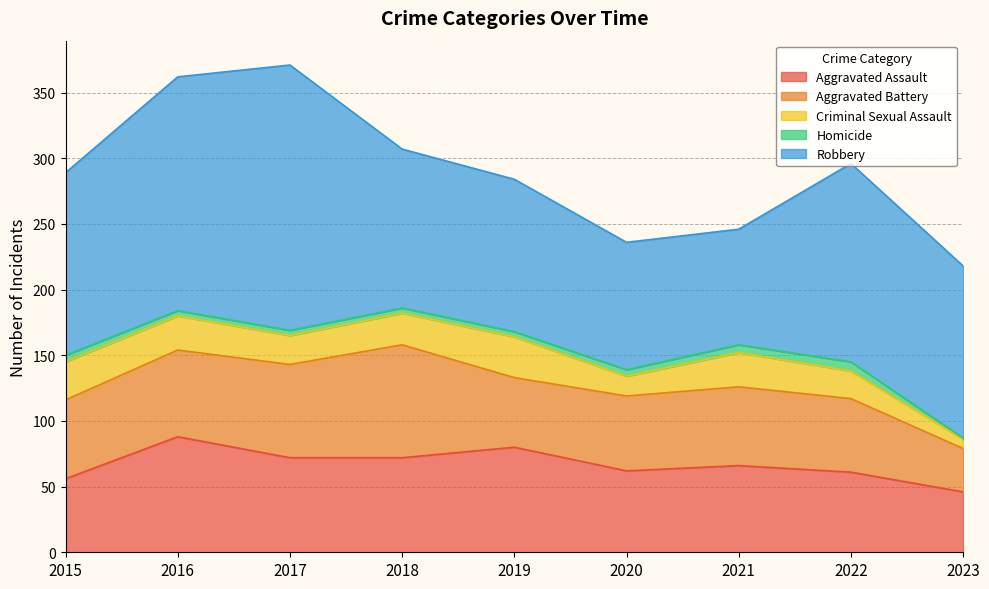

The Homicide series shows 6 at 2016. True or false?

False